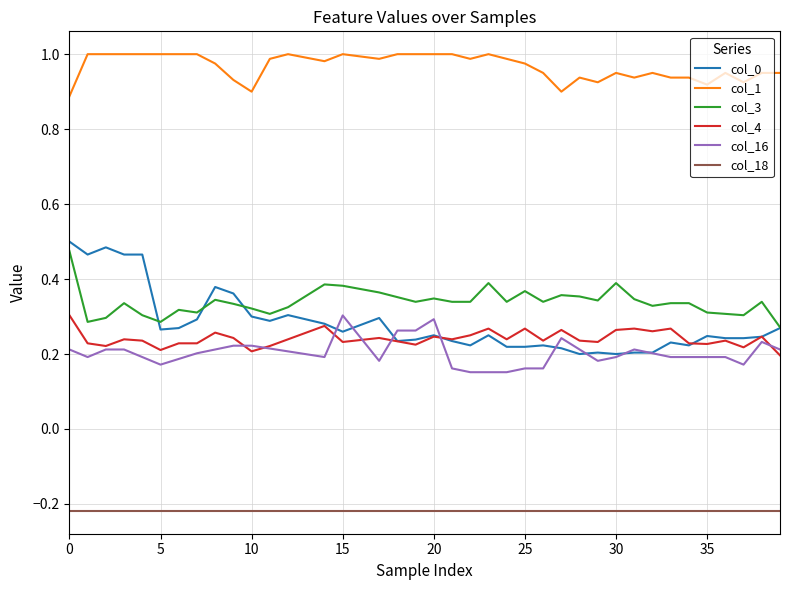

Which series has the largest total across all categories?

col_1